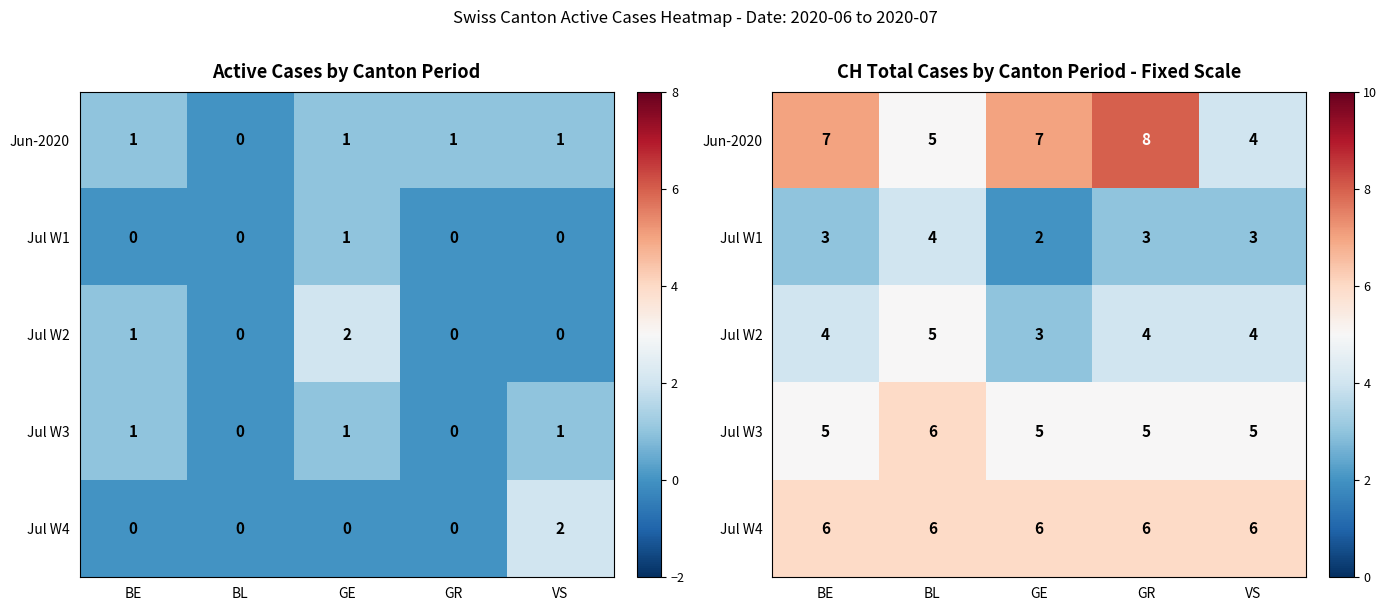

Which has a higher value, BL or GE?

GE